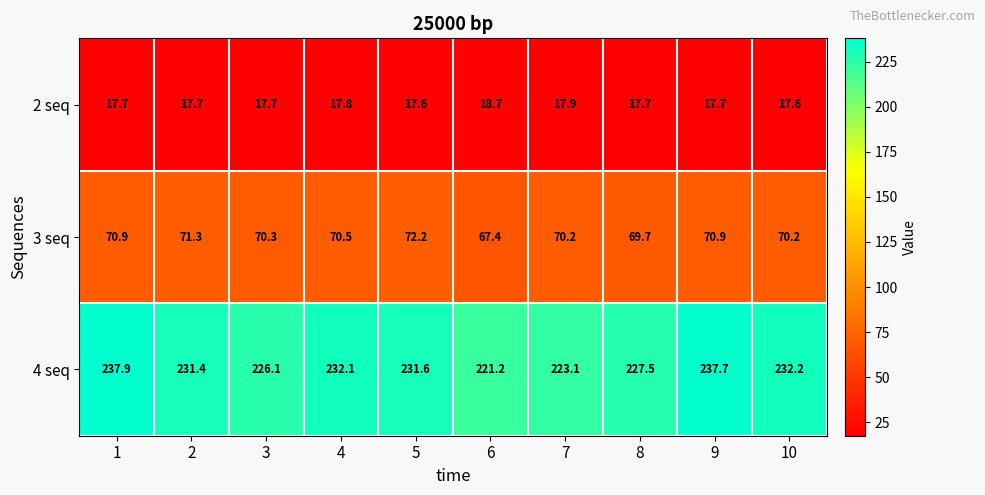

At how many categories does at least one series exceed 212?

10